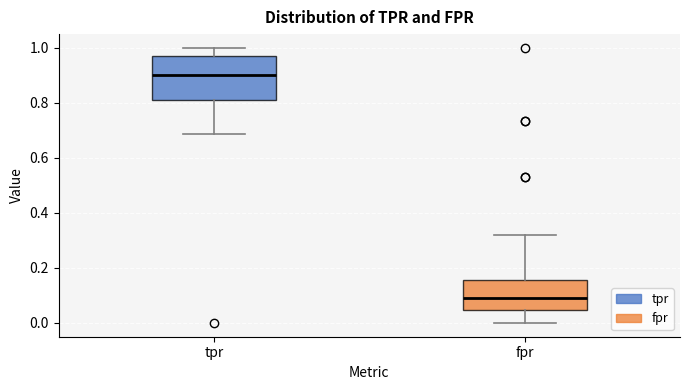

Where does the median line of the box for tpr sit on the y-axis? The values are not printed on the chart, so give them approximately, as read against the axis.

0.90